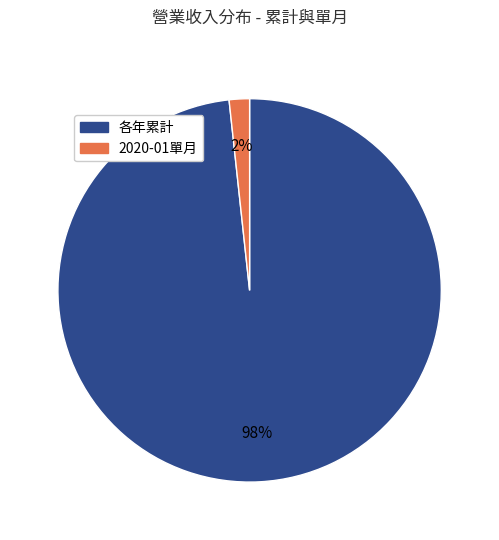

The 各年累計 slice represents 84% of the pie. True or false?

False